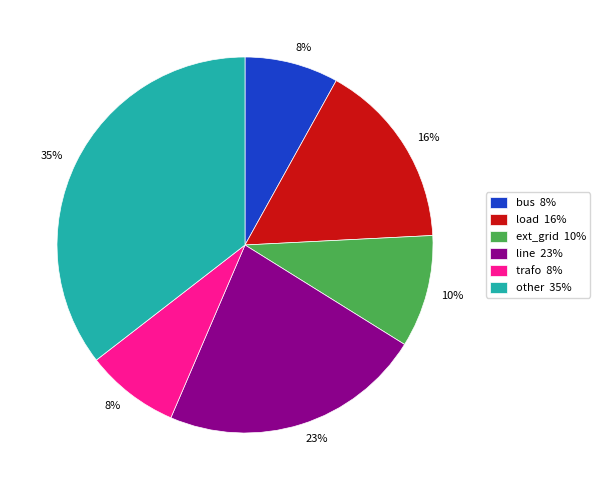

To the nearest percent, what is the combined percentage of bus and load?

24%